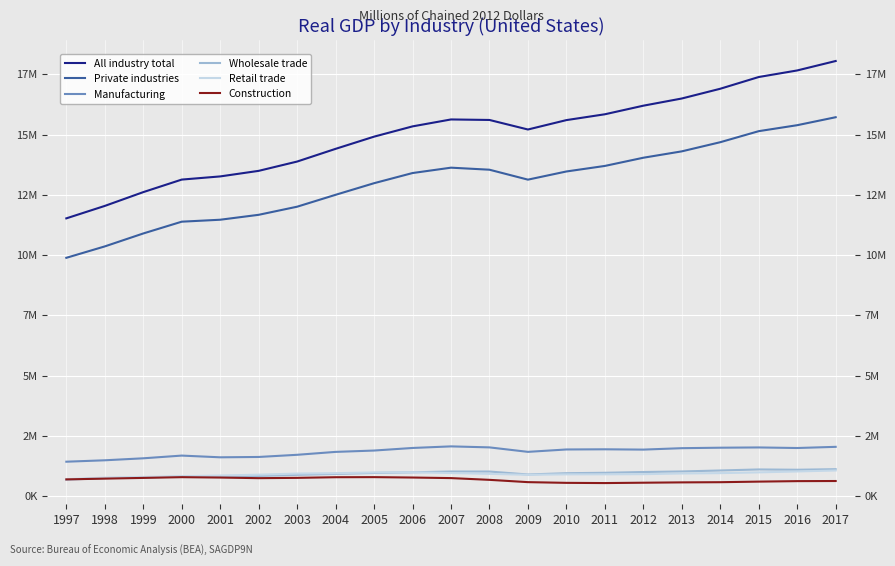

The Wholesale trade series shows 745092.5 at 1998. True or false?

True